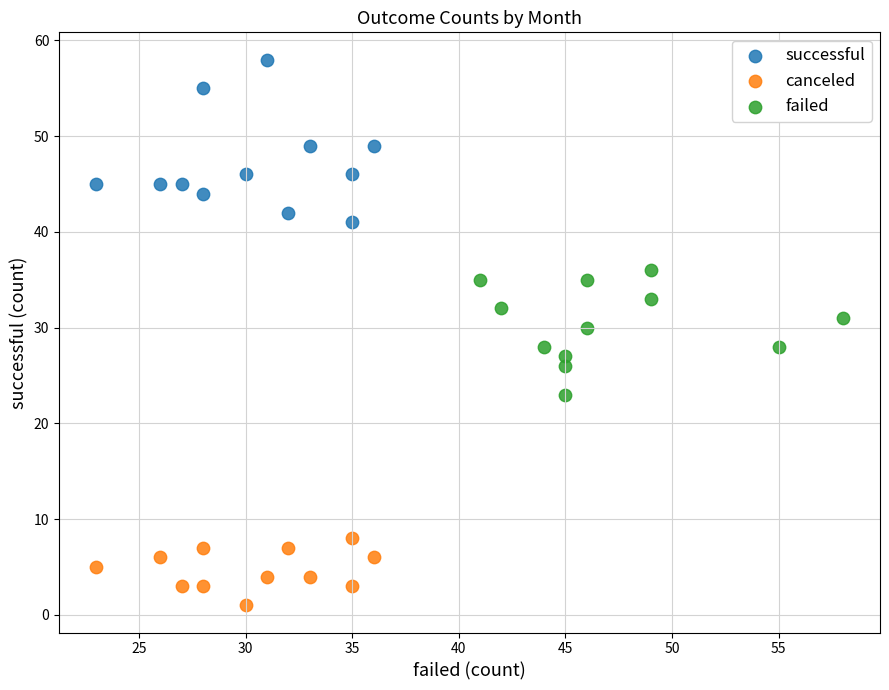

Which series reaches the maximum Y coordinate?

successful